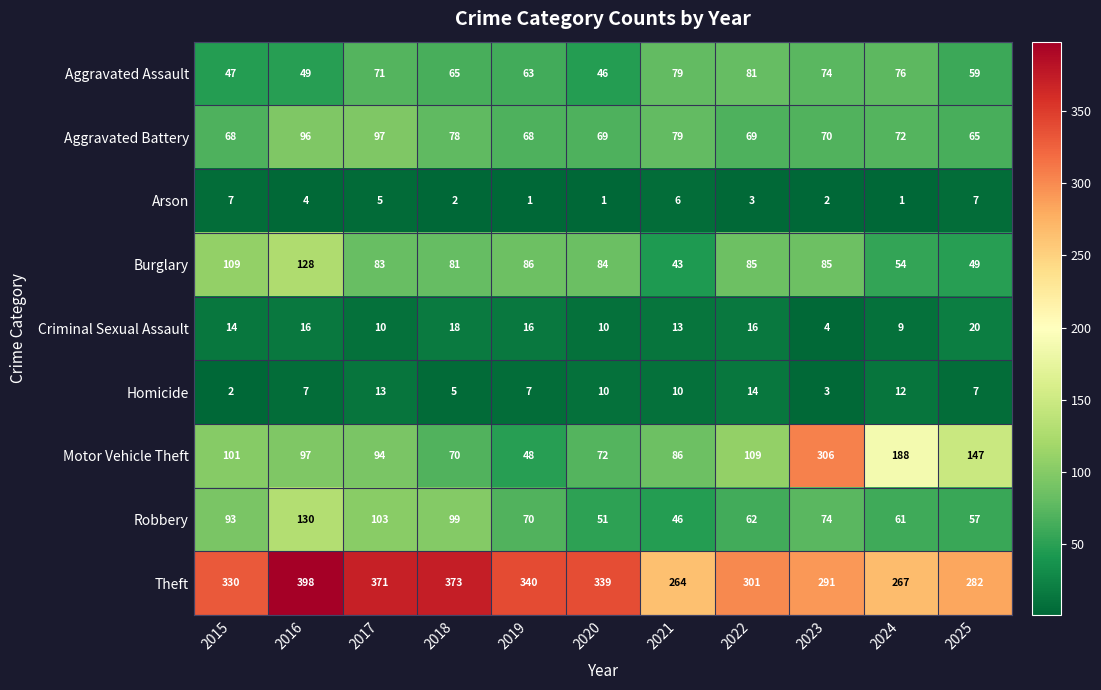

What is the sum of all Robbery values?

846